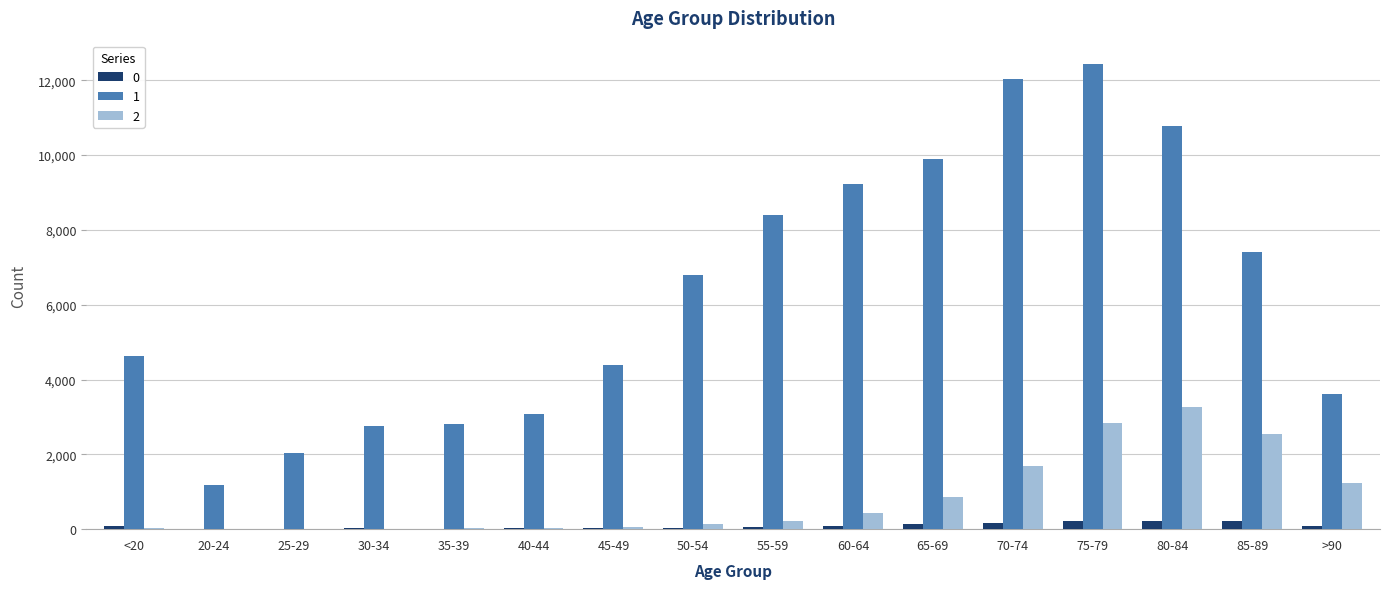

What is the maximum value for 0?

220